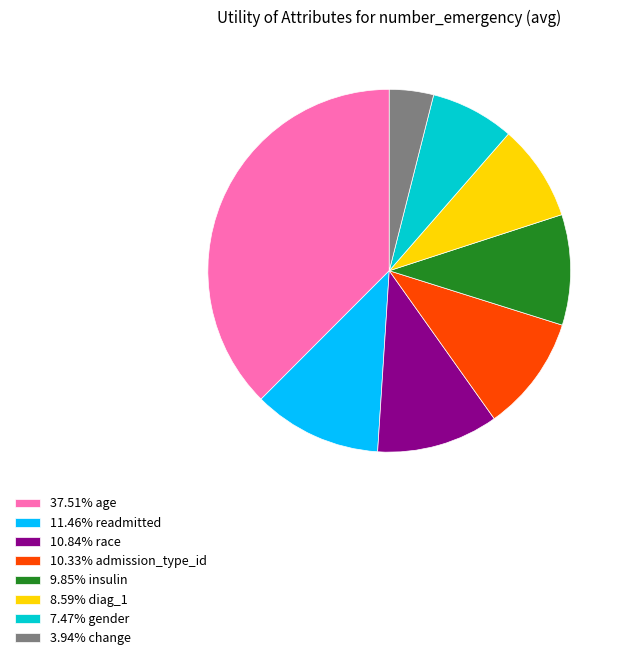

Is the sum of 11.46% readmitted and 3.94% change greater than half?

No